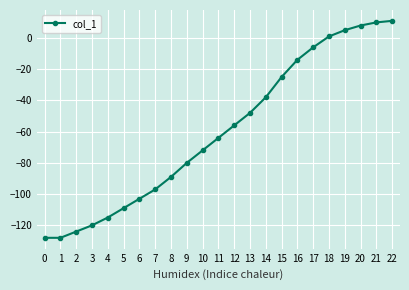

What is the value of the 15th point from the left?

-38